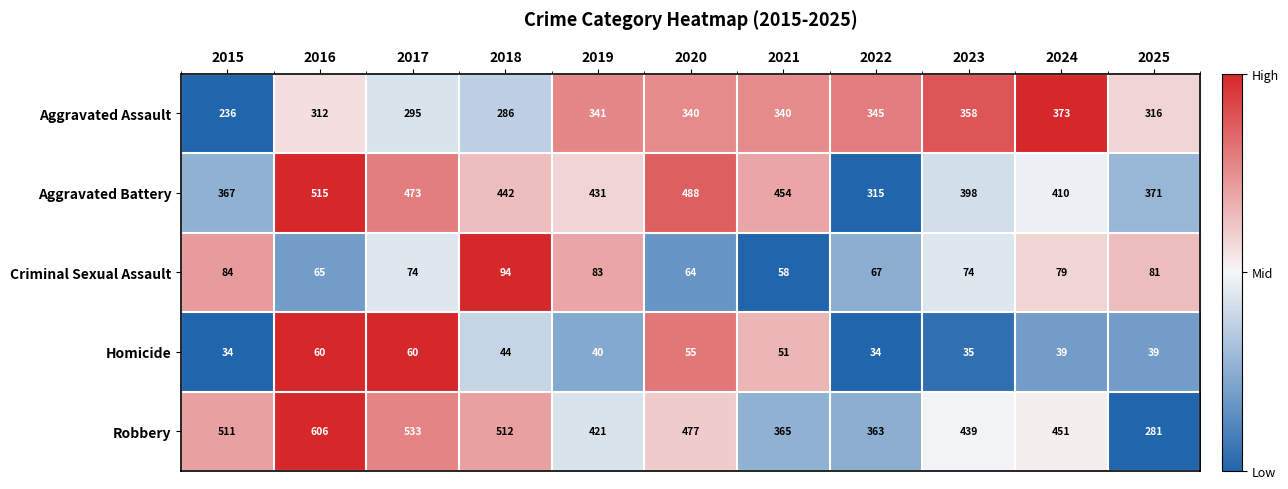

What is the sum of the Criminal Sexual Assault values at 2015 and 2024?

163